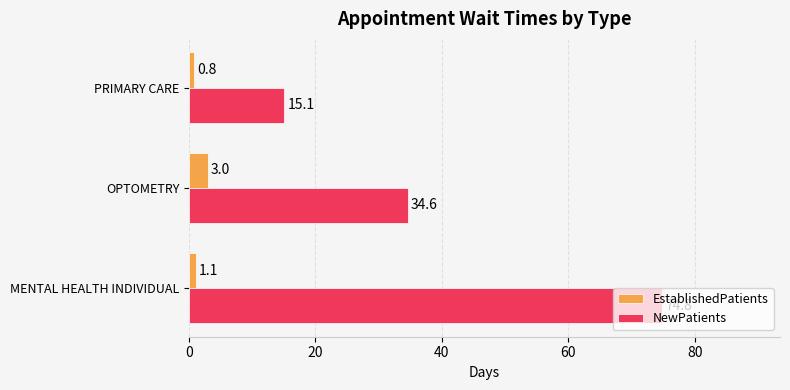

True or false: NewPatients has a value of 128.1 at MENTAL HEALTH INDIVIDUAL.

False